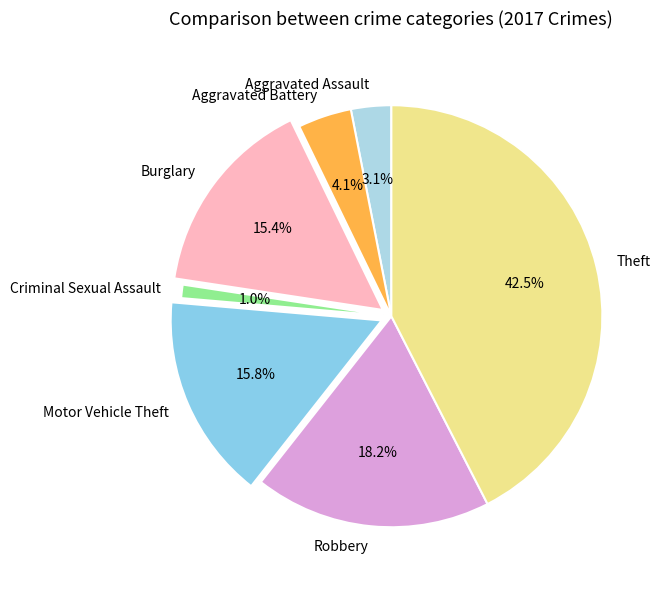

Is there any slice that represents more than half of the pie?

No